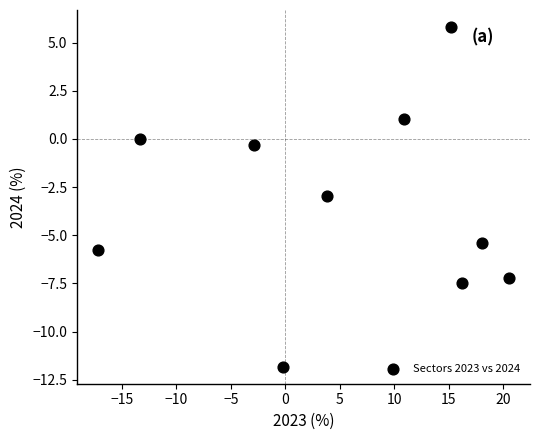

What is the average X value?

5.1